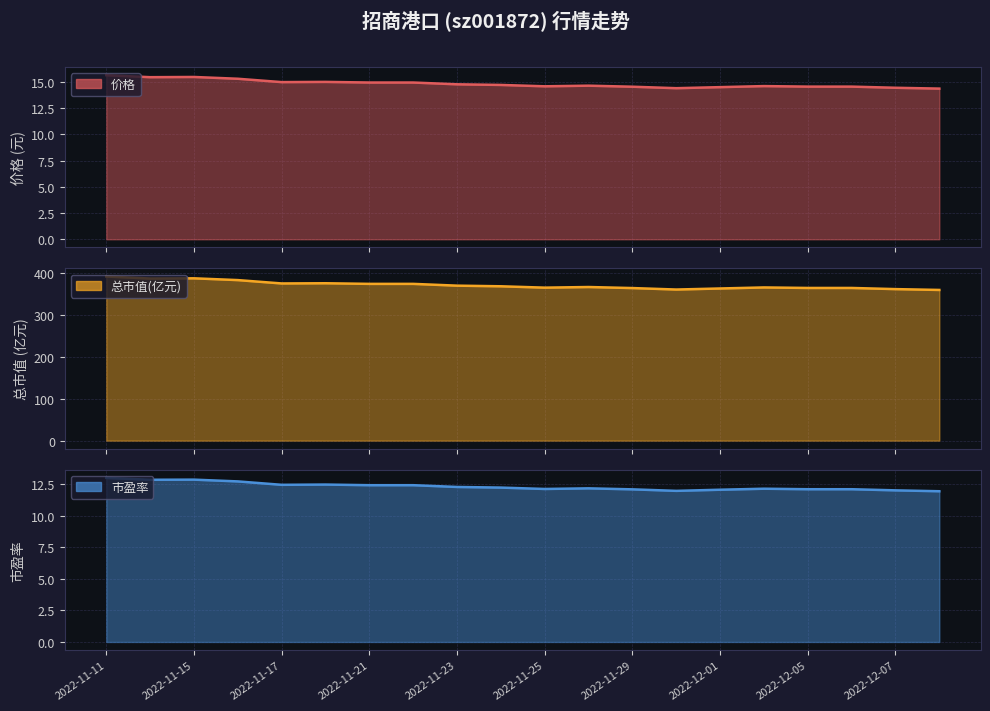

Is it true that the value at 11 is 20.5?

False